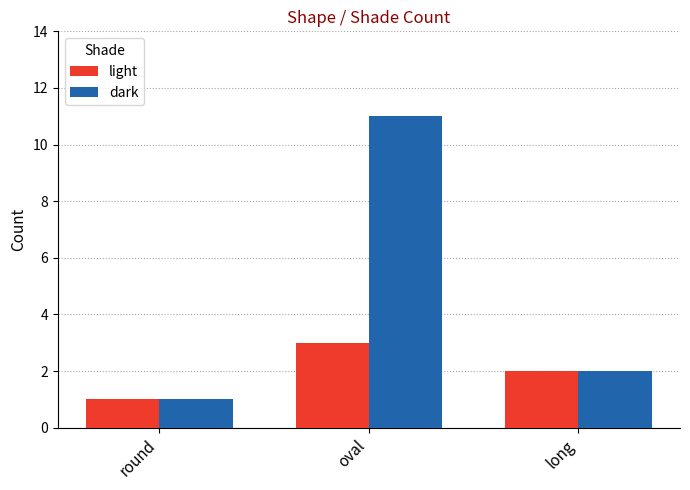

Reading right to left, list all the values displayed in this chart.

light: 2	3	1
dark: 2	11	1